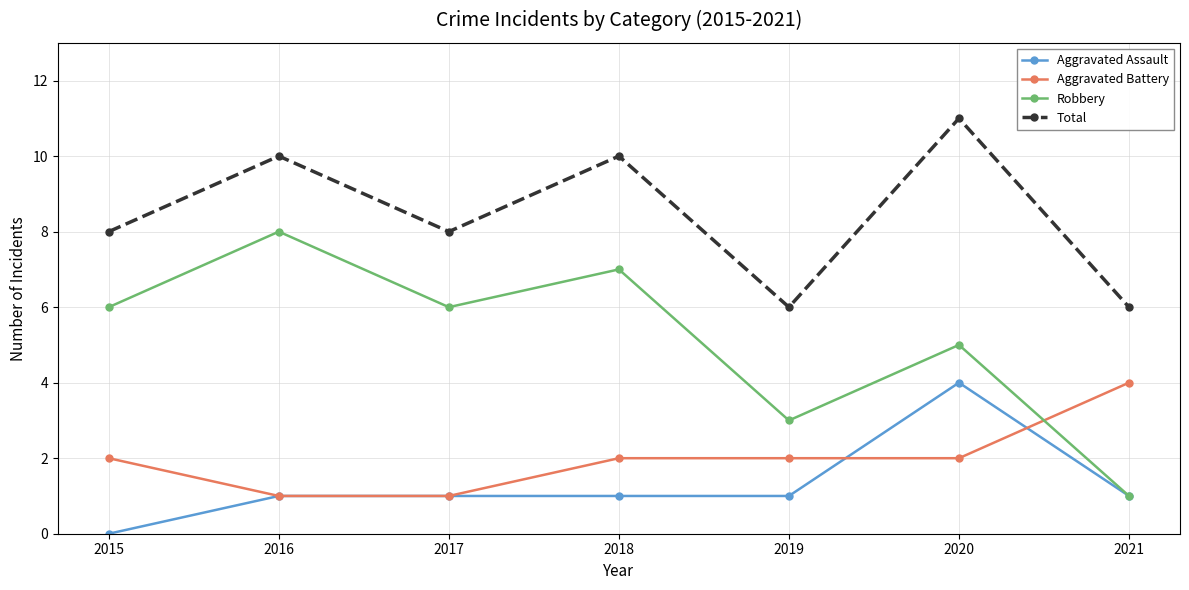

Is it true that Robbery equals 3 at 2020?

False